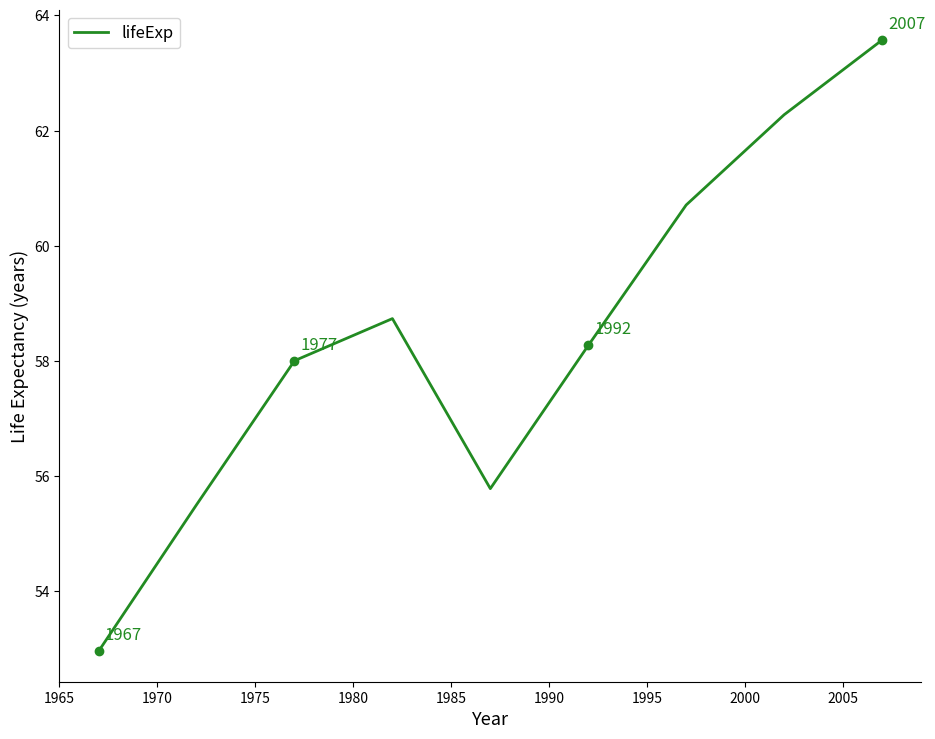

How many interior local valleys (lower than both neighbors) does the data have?

1